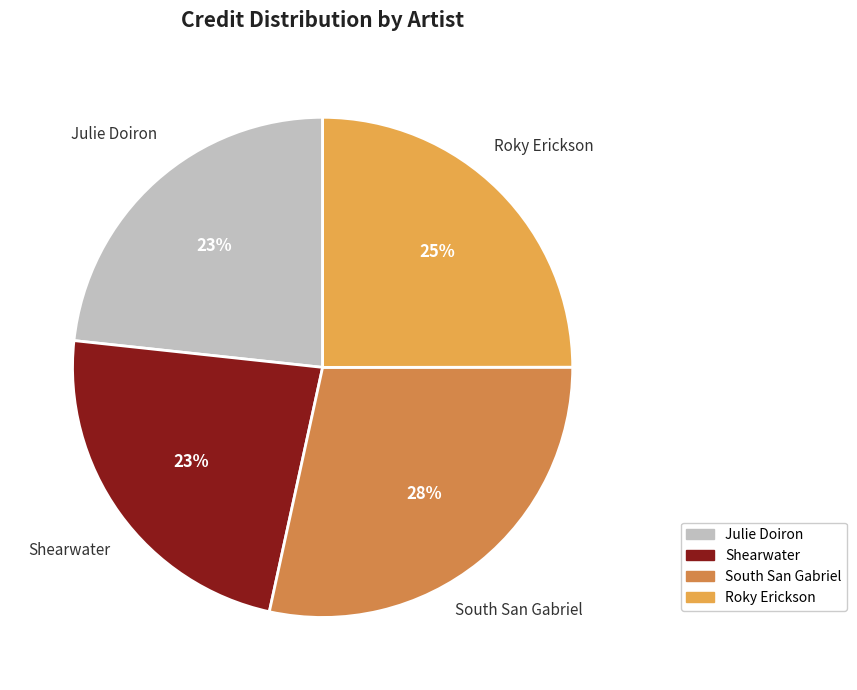

Count the number of slices in the pie.

4